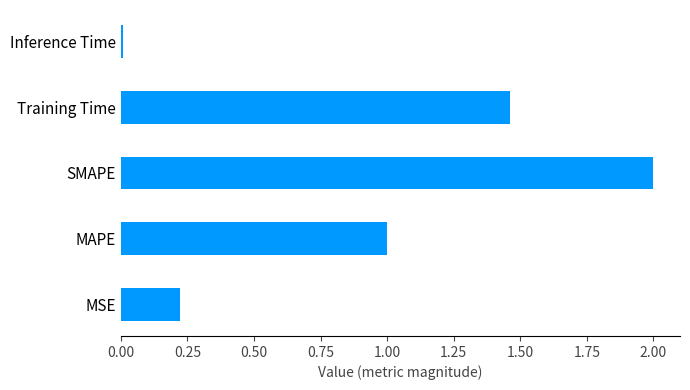

What is the greatest value displayed?

2.0